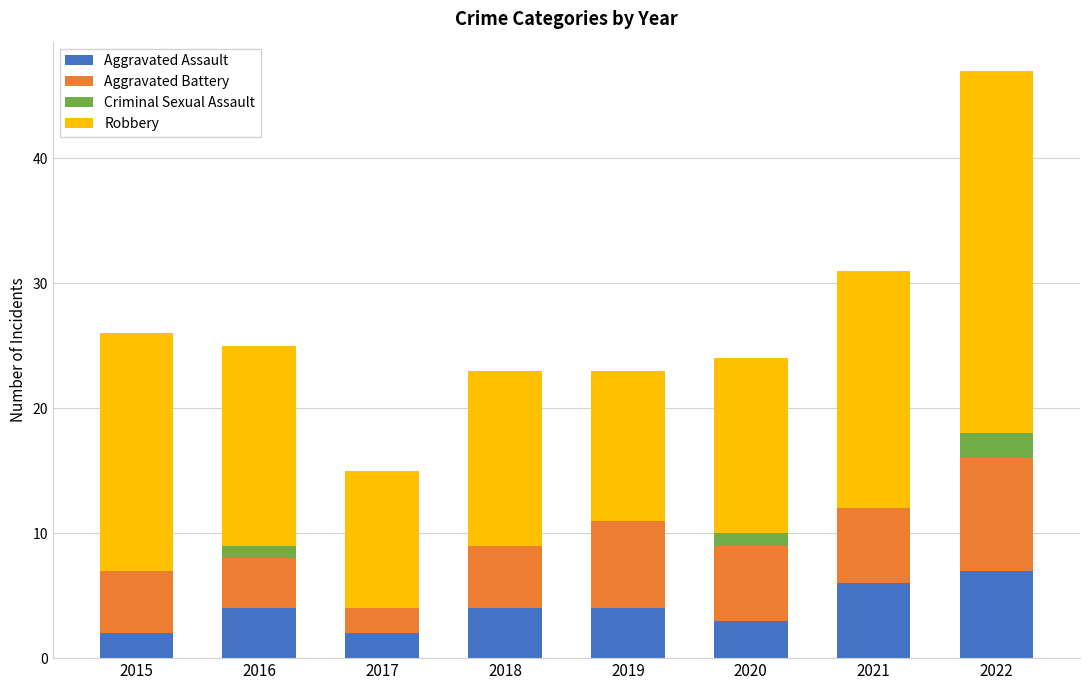

What is the maximum value for Aggravated Assault?

7